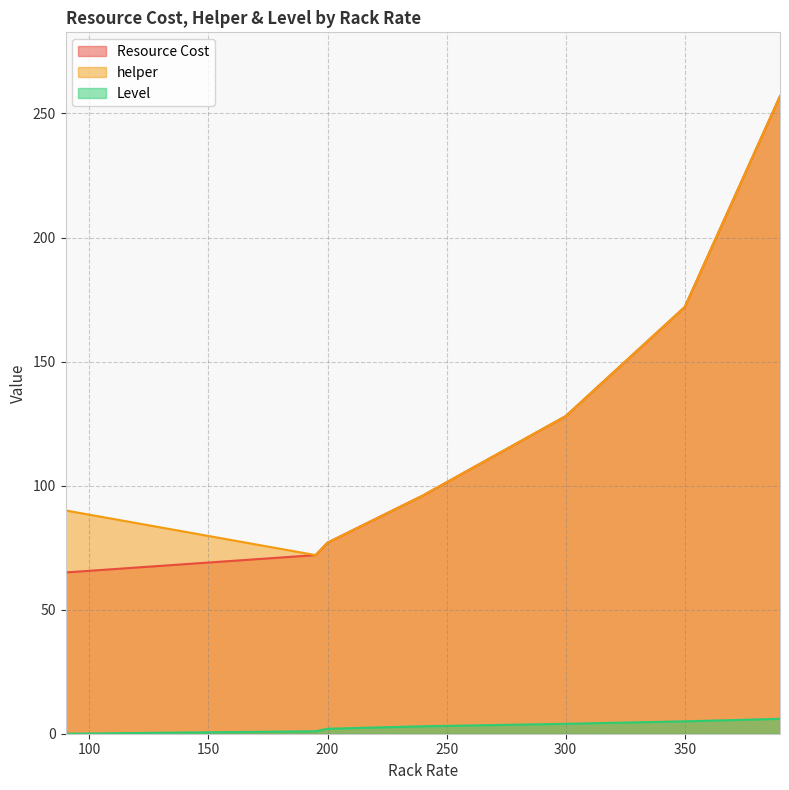

What is the highest value of the Level series?

6